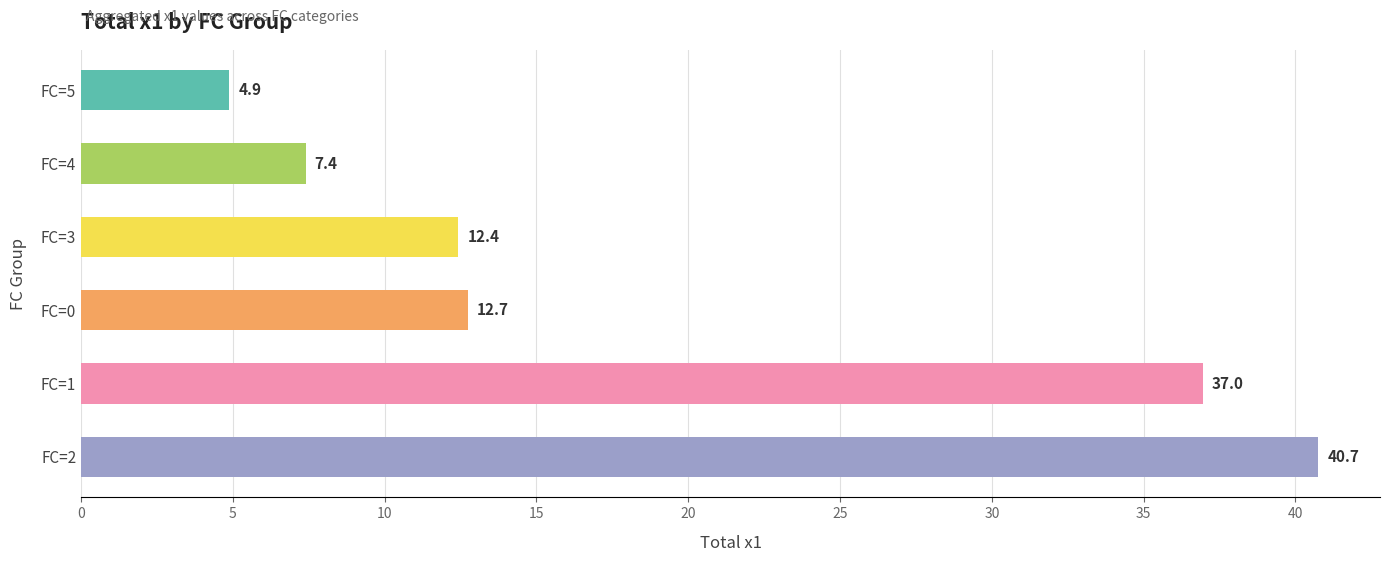

List the labels in order of value, largest first.

FC=2, FC=1, FC=0, FC=3, FC=4, FC=5